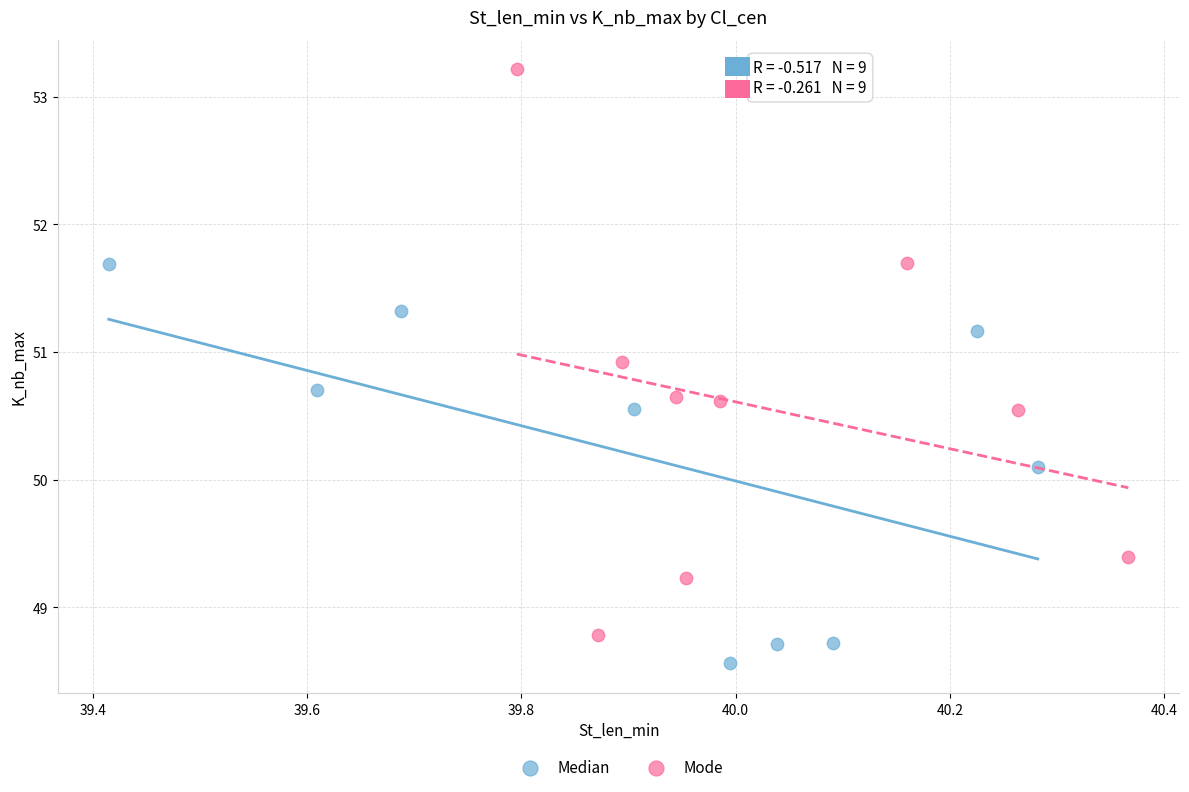

Which series contains the lowest Y value?

Median